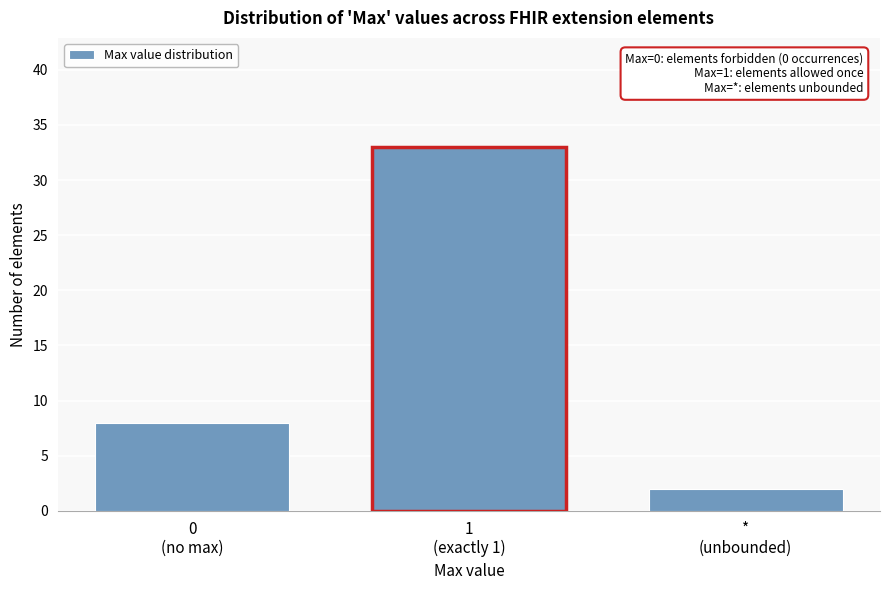

Reading right to left, transcribe all the data shown in this chart.

2	33	8